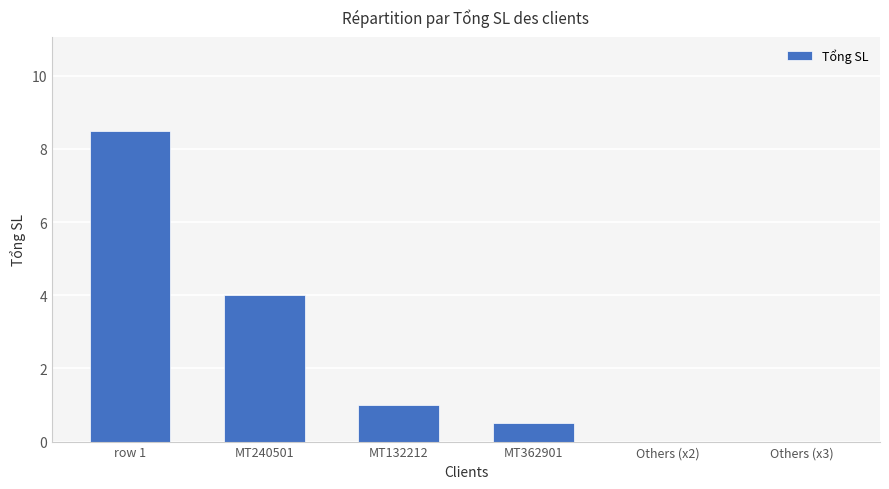

What is the maximum value shown in the chart?

8.5